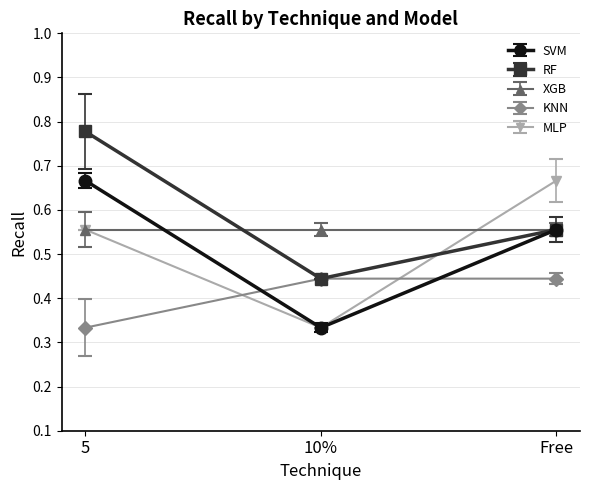

Rank the categories by MLP value from lowest to highest.

10%, 5, Free